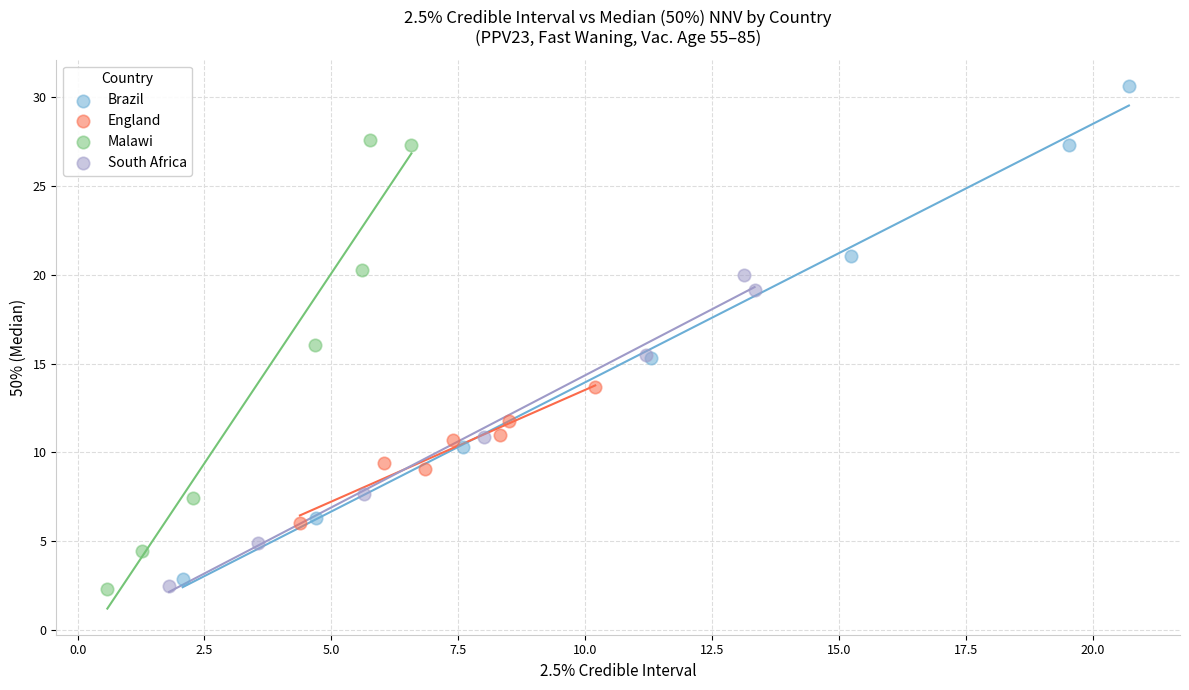

Which series contains the highest Y value?

Brazil